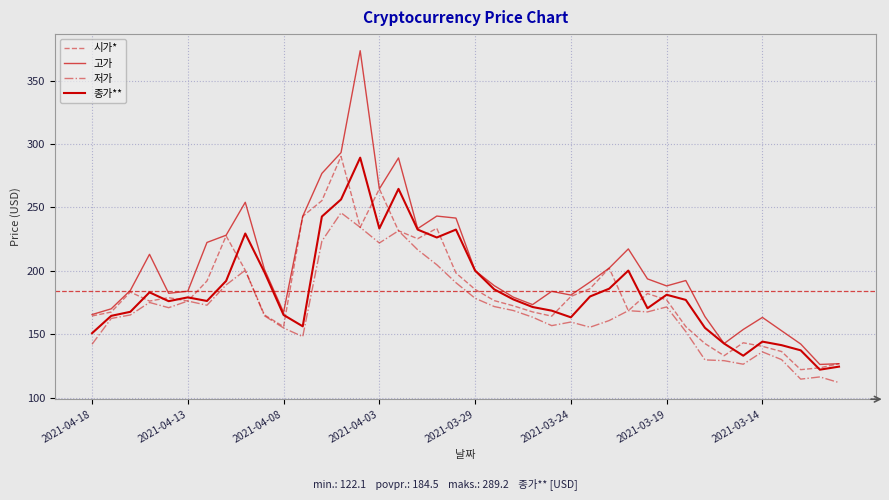

How many lines are shown in the chart?

4